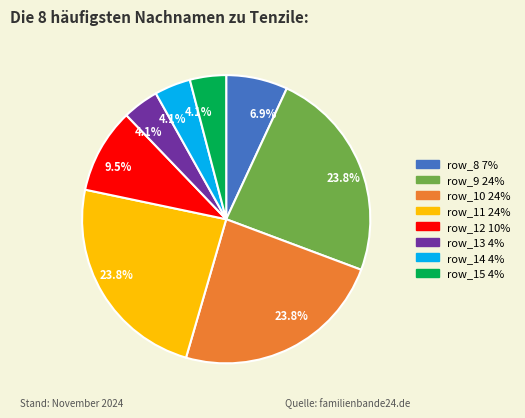

Does any single category account for the majority?

No